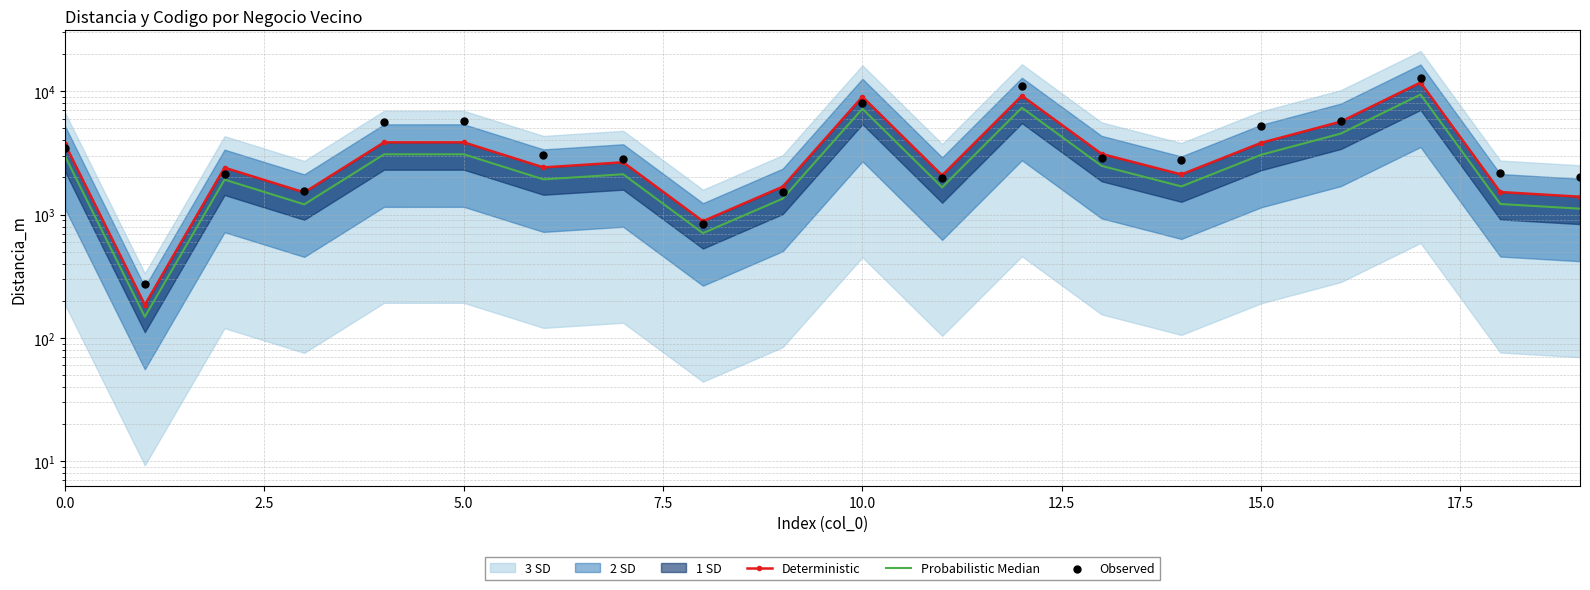

Which series has the largest total across all categories?

Observed